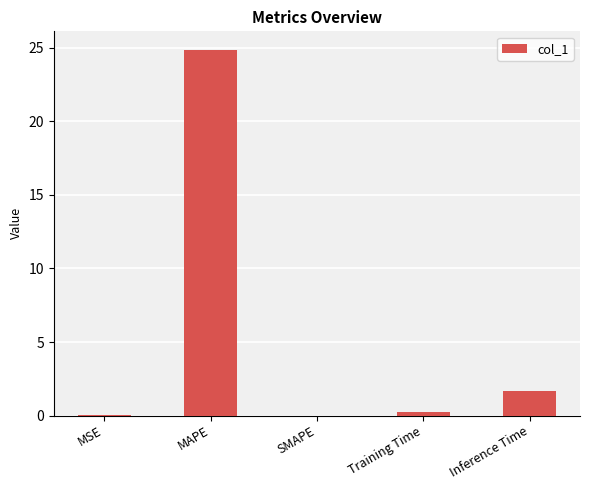

True or false: the data shows 0.0 at MSE.

True